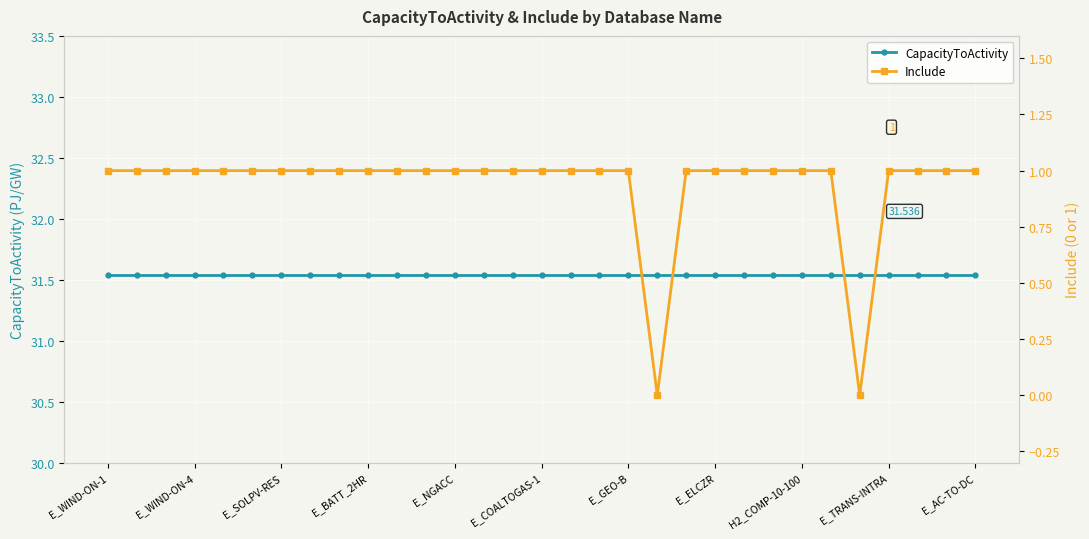

What is the value of the CapacityToActivity point at the 12th from the left?

31.5